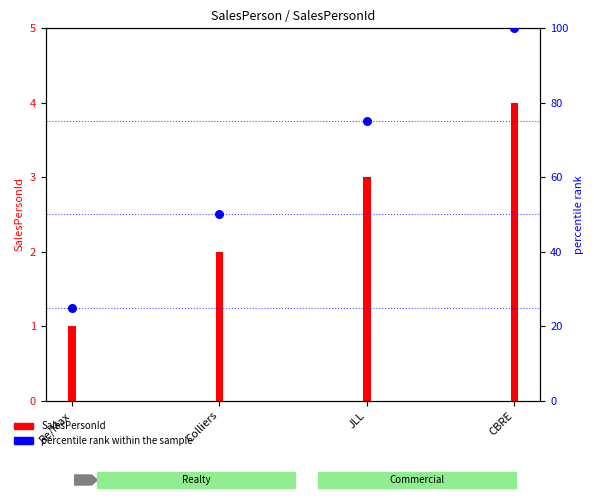

Which has a higher value, CBRE or JLL?

CBRE